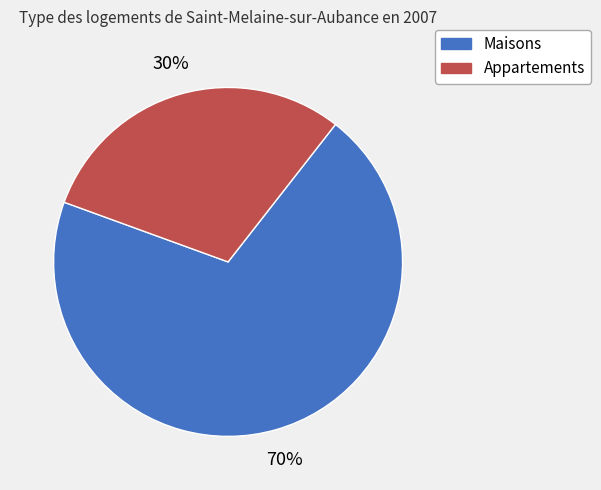

Is there a majority slice in this chart?

Yes